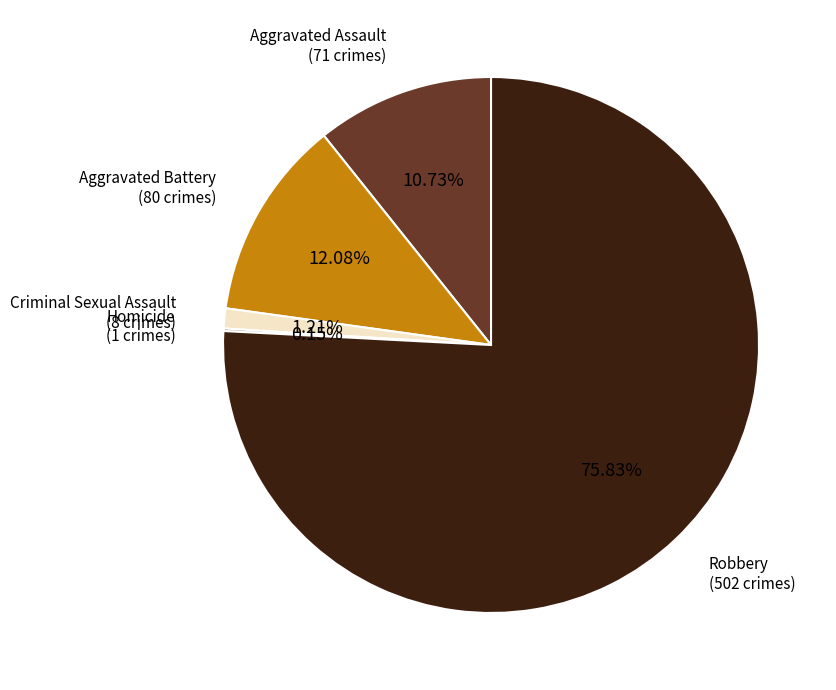

Which slice is the largest?

Robbery